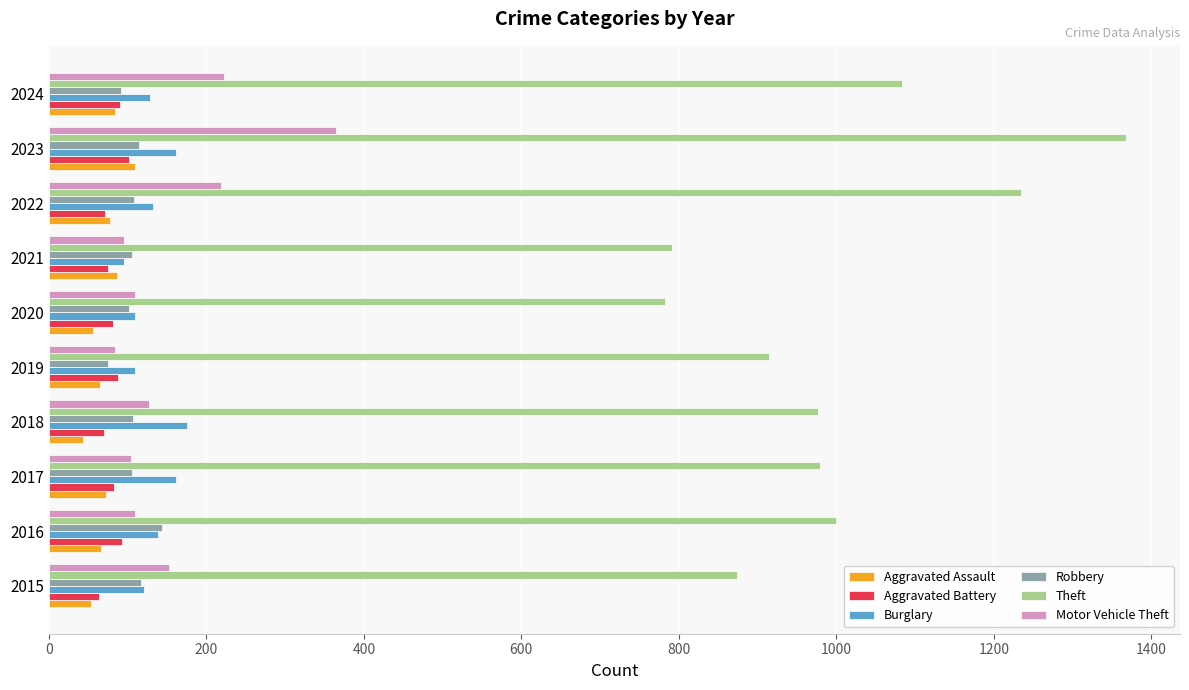

What is the sum of all Aggravated Battery values?

818